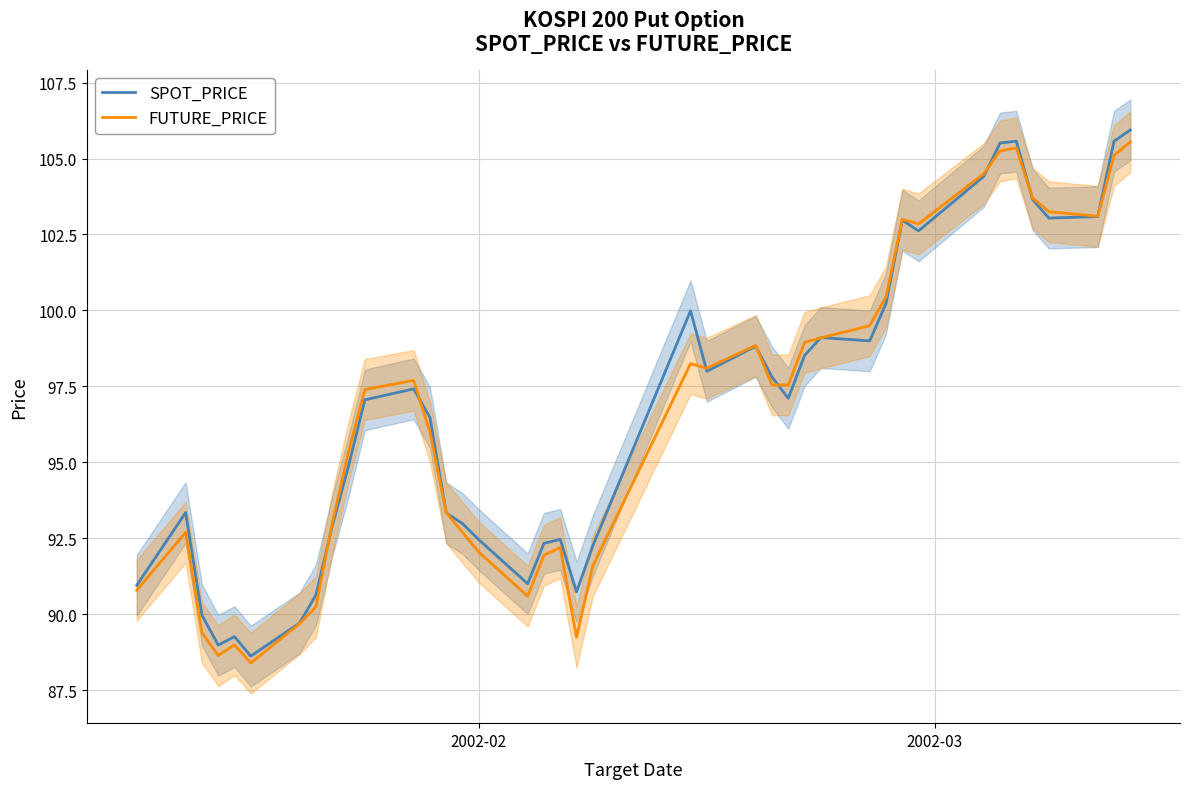

What is the difference between the second highest and second lowest values in the FUTURE_PRICE series?

16.7